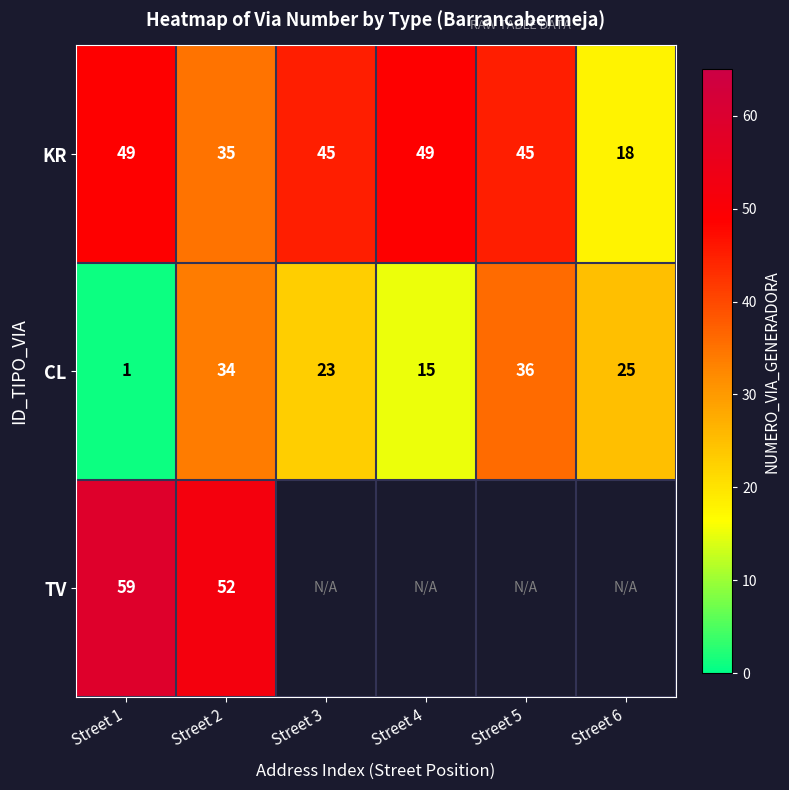

Rank the categories by CL value from lowest to highest.

Street 1, Street 4, Street 3, Street 6, Street 2, Street 5